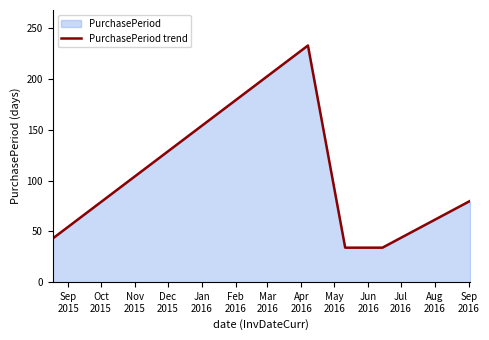

How many data points are above 43?

2